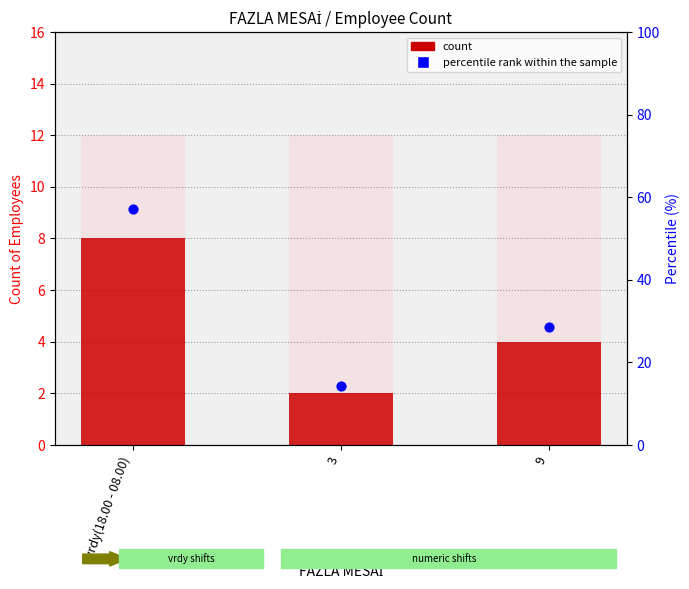

Which series has the largest total across all categories?

percentile rank within the sample